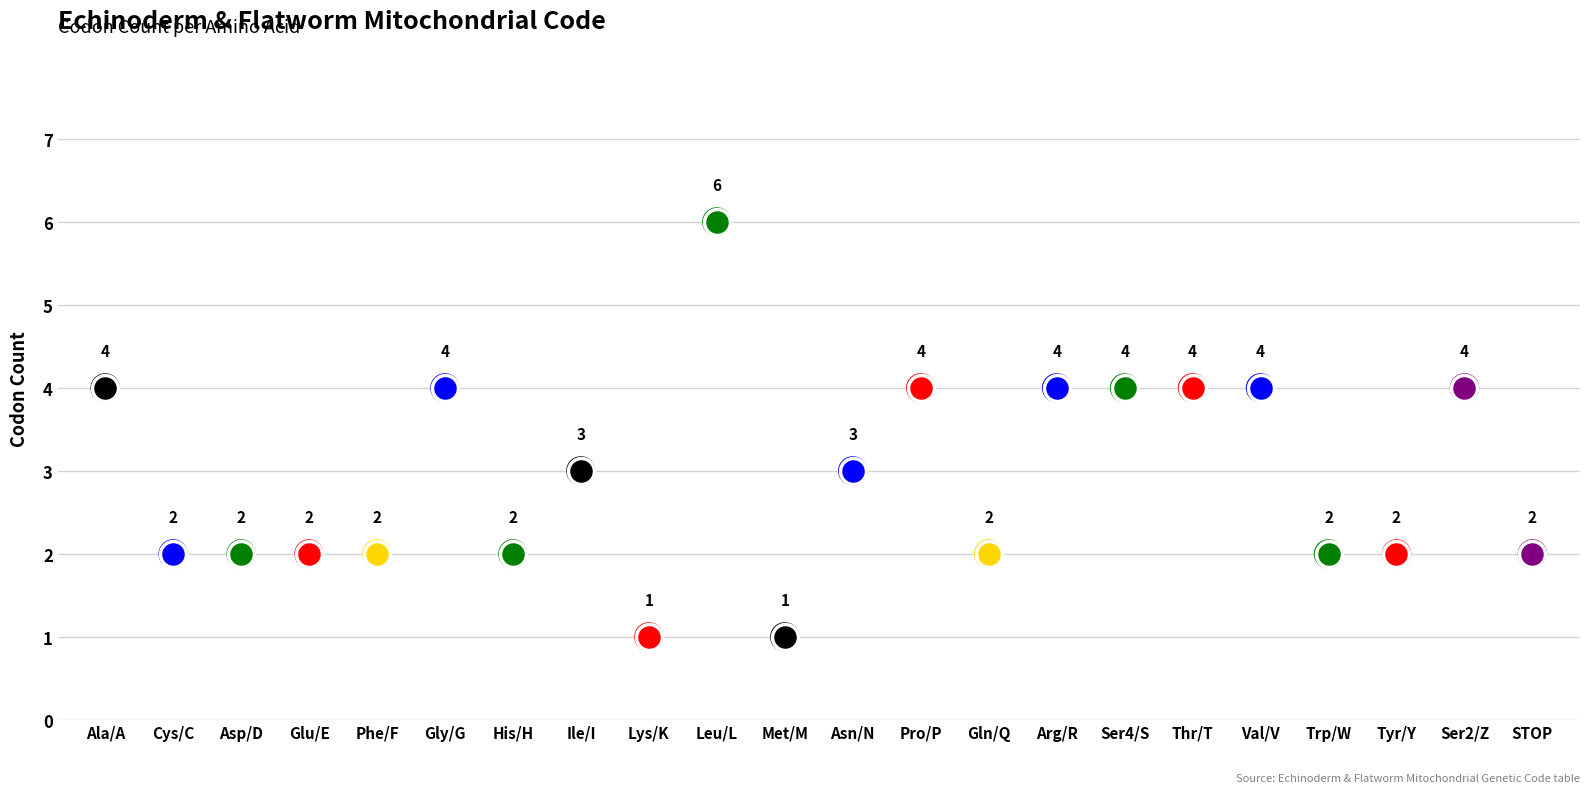

Which has a higher value, Gly/G or Thr/T?

Gly/G